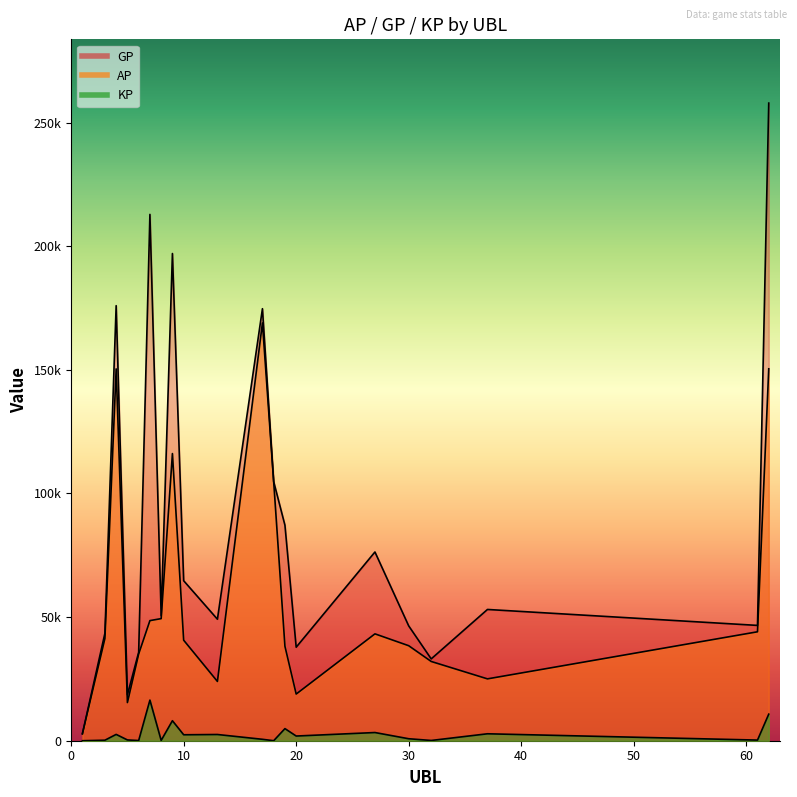

Which series changed the most between 32 and 61?

GP